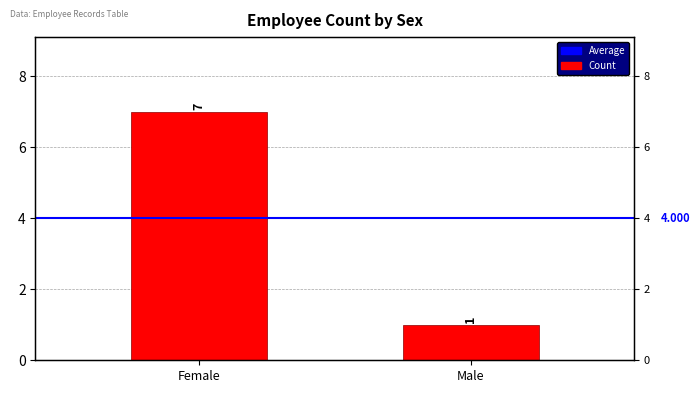

At which category does the chart reach its peak across all series?

Female